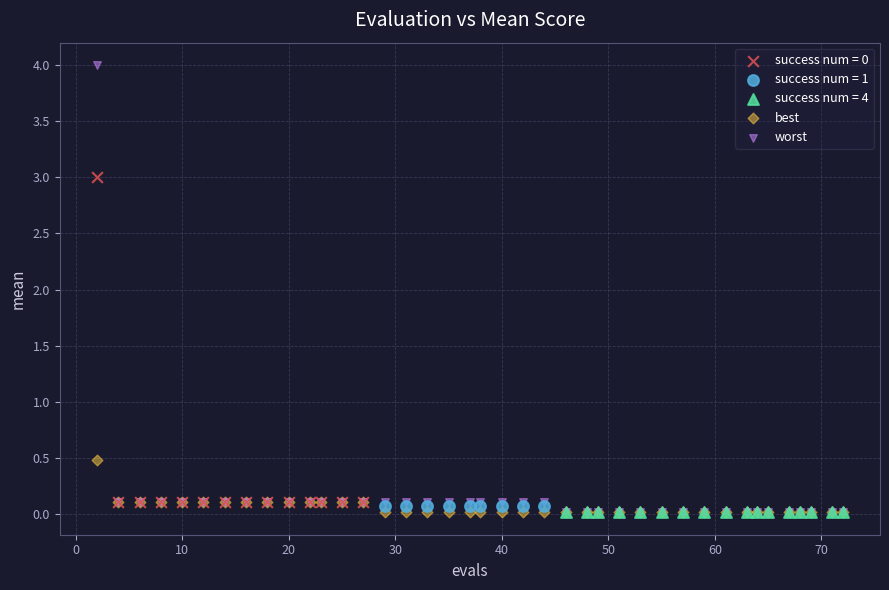

Which series contains the highest Y value?

worst